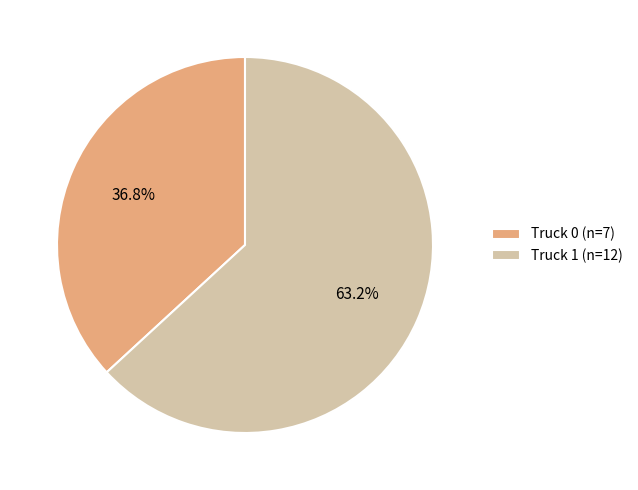

Combined, do Truck 0 and Truck 1 account for over 50%?

Yes